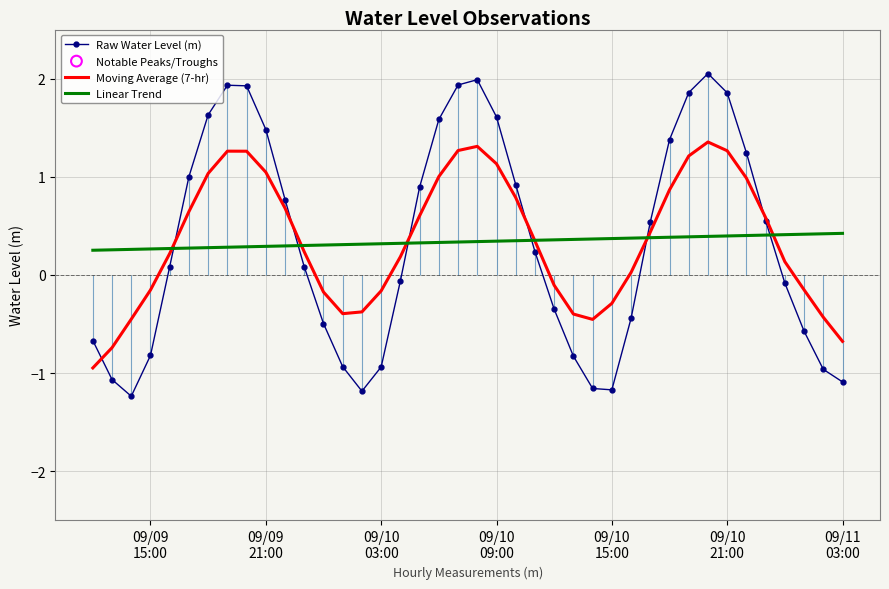

Which series ends up on top after the final intersection of Raw Water Level (m) and Linear Trend?

Linear Trend